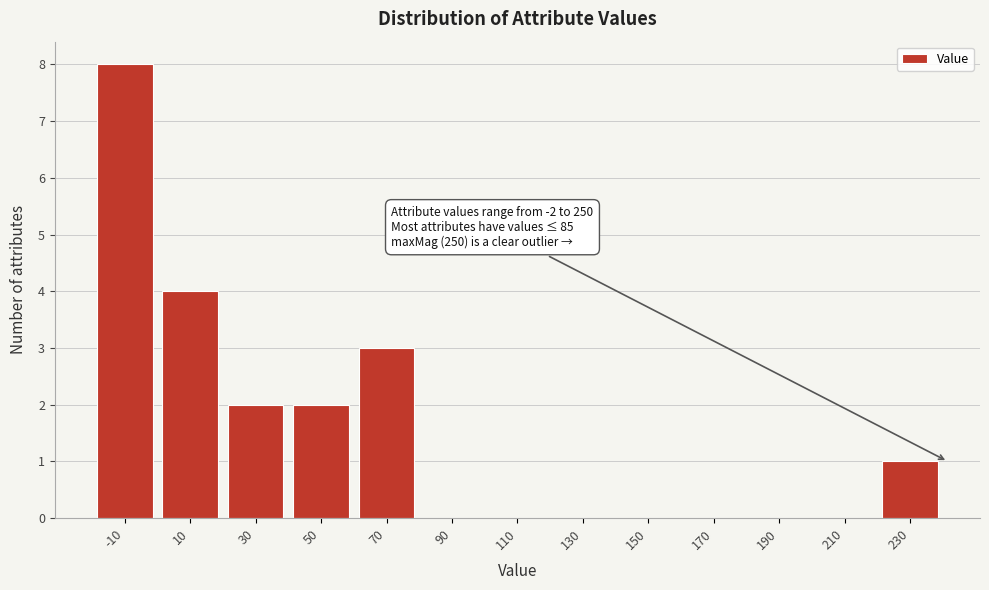

Reading left to right, what are all the values shown in this chart?

-10=8	10=4	30=2	50=2	70=3	90=0	110=0	130=0	150=0	170=0	190=0	210=0	230=1